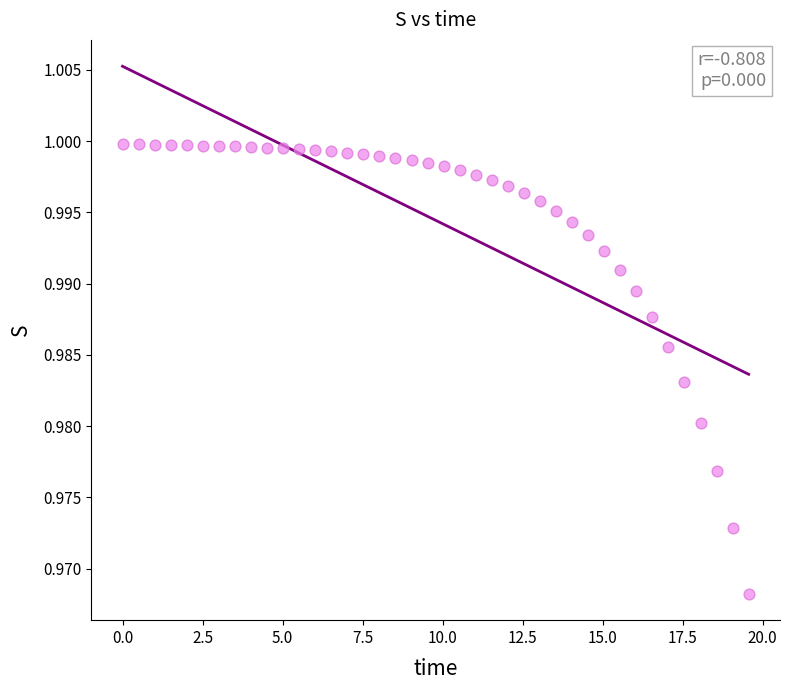

What is the range of X values (max minus min)?

19.6